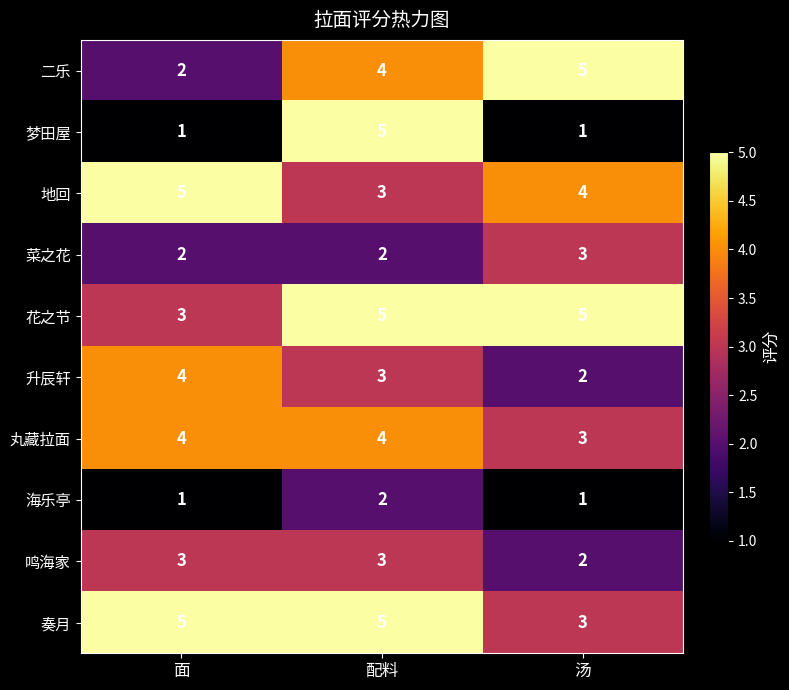

Is it true that 鸣海家 equals 1 at 面?

False